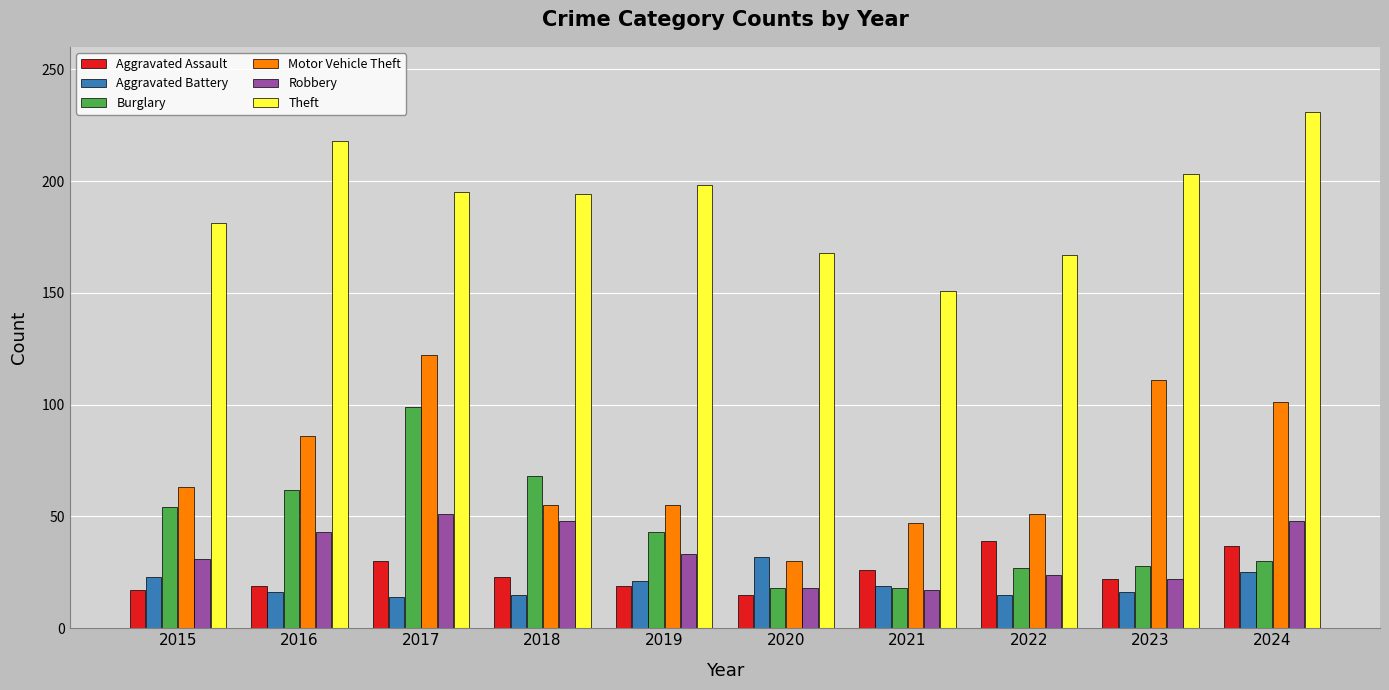

What is the sum of all Robbery values?

335